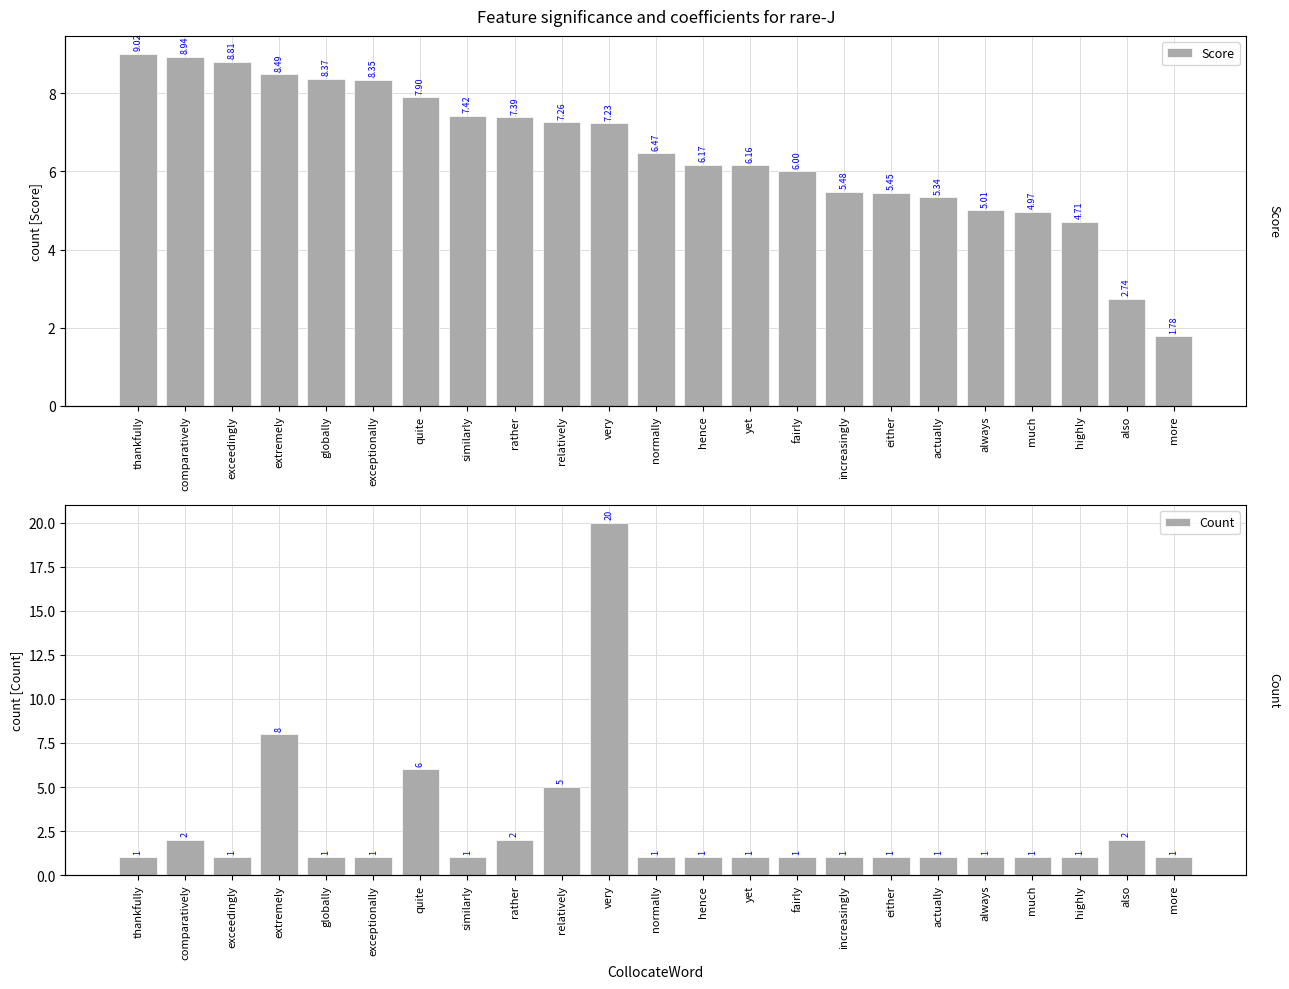

Which label corresponds to the largest value in the chart?

very